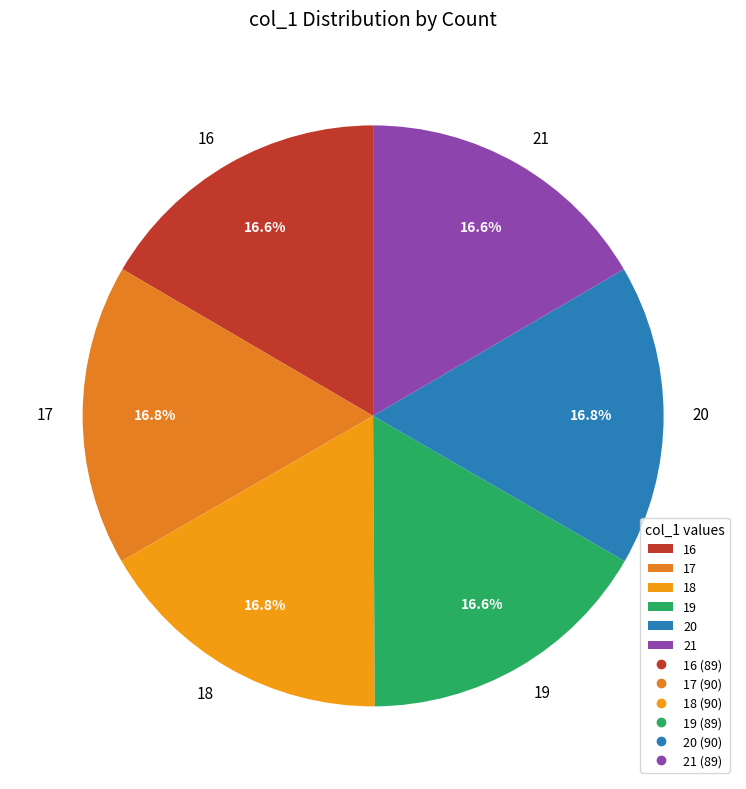

Does any single category account for the majority?

No